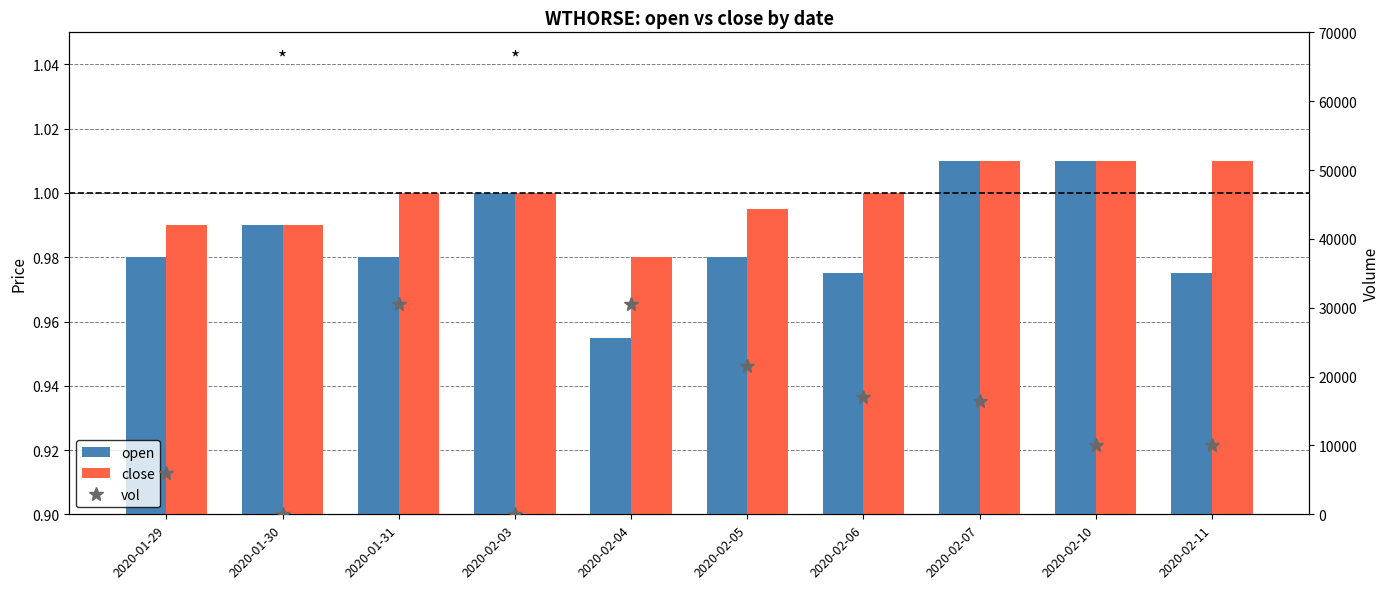

What is the total value across all series at 2020-01-29?

6002.0